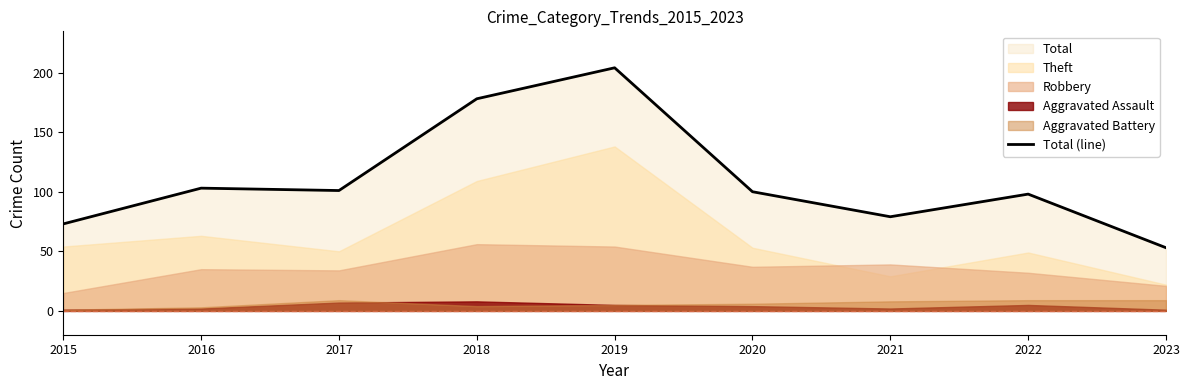

Read the value at 2015, to the nearest 50.

50